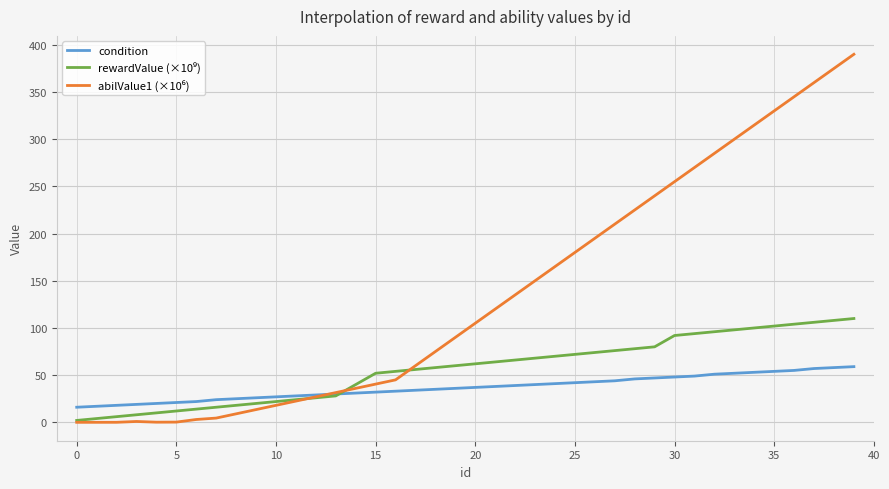

Is this an area chart (filled region under the line)?

No